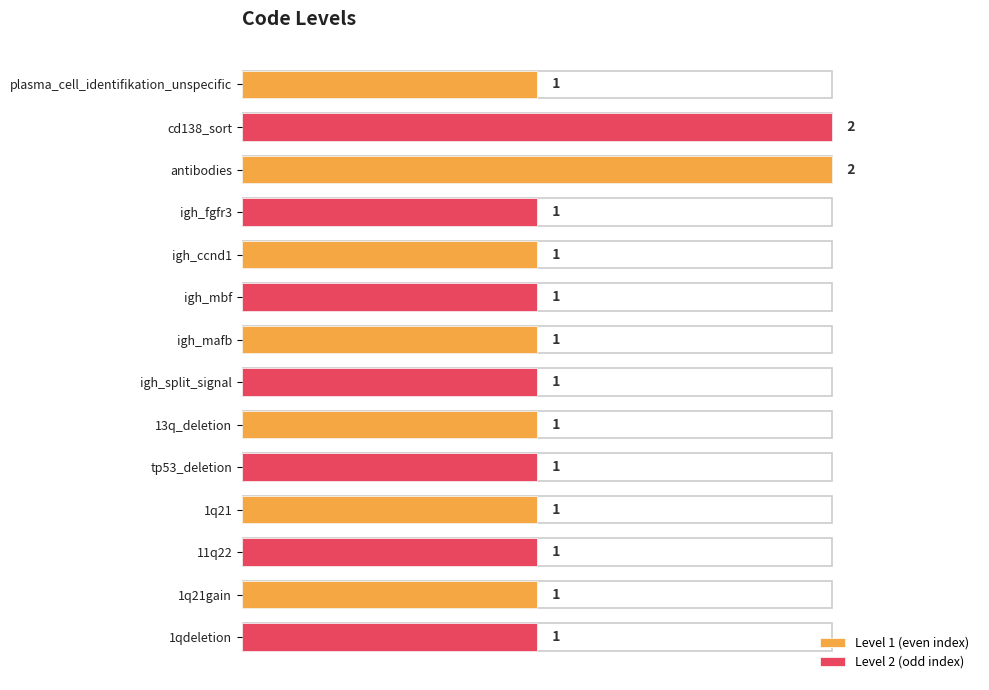

Are the bars grouped side by side (vs. stacked)?

Yes